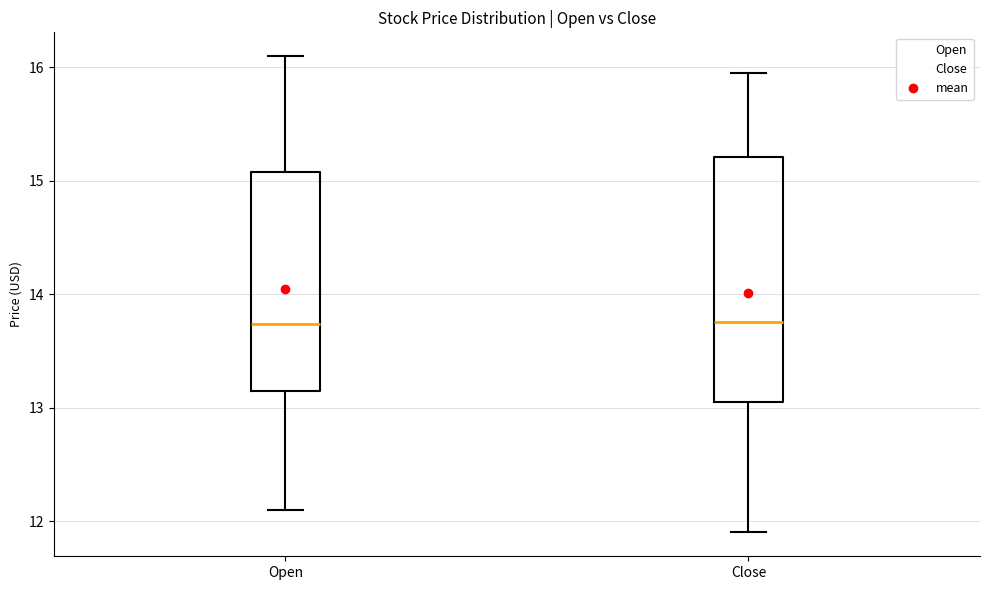

Which box is the tallest, from its lower edge to its upper edge?

Close